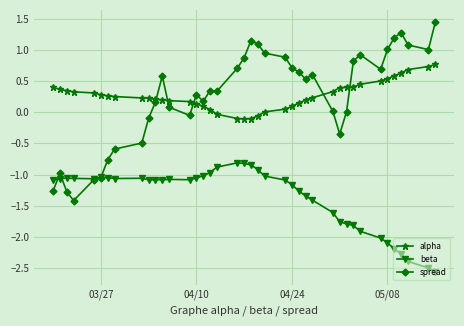

True or false: spread has more than 2 interior local peaks.

True